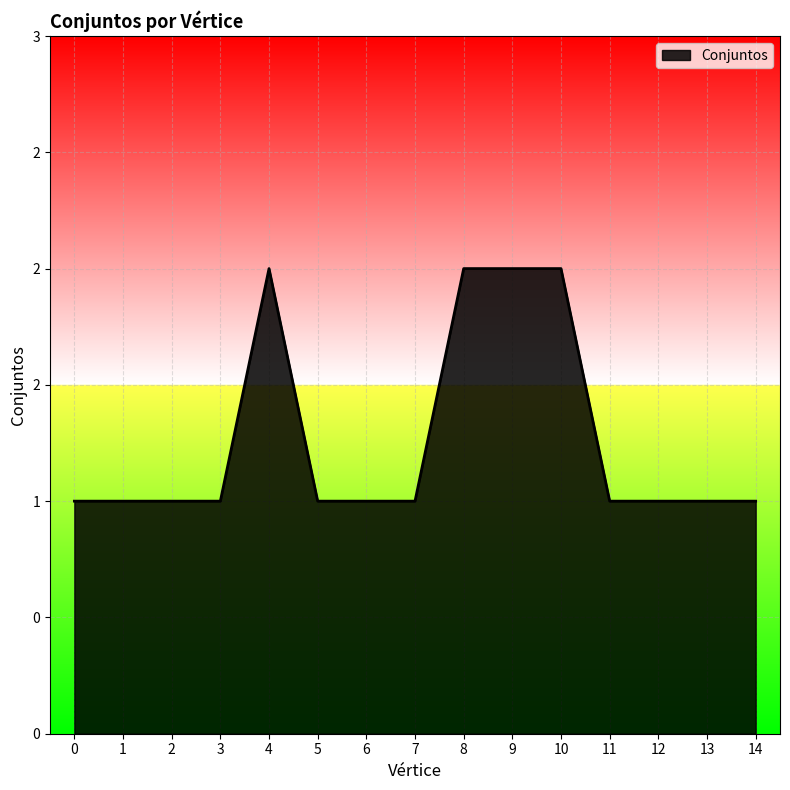

What is the smallest value displayed?

1